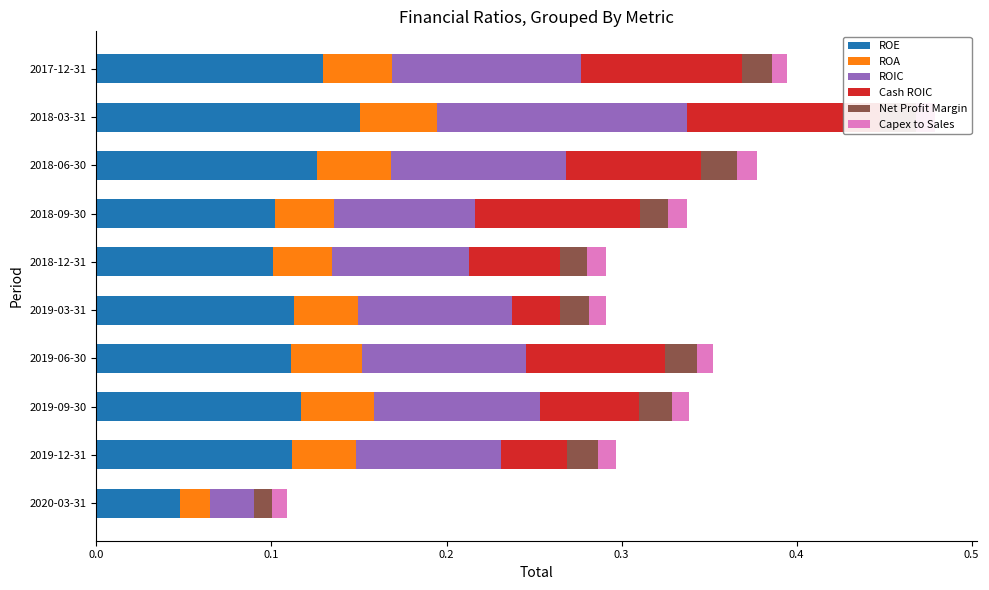

At 2018-03-31, list the series in order from smallest to largest.

Capex to Sales, Net Profit Margin, ROA, Cash ROIC, ROIC, ROE